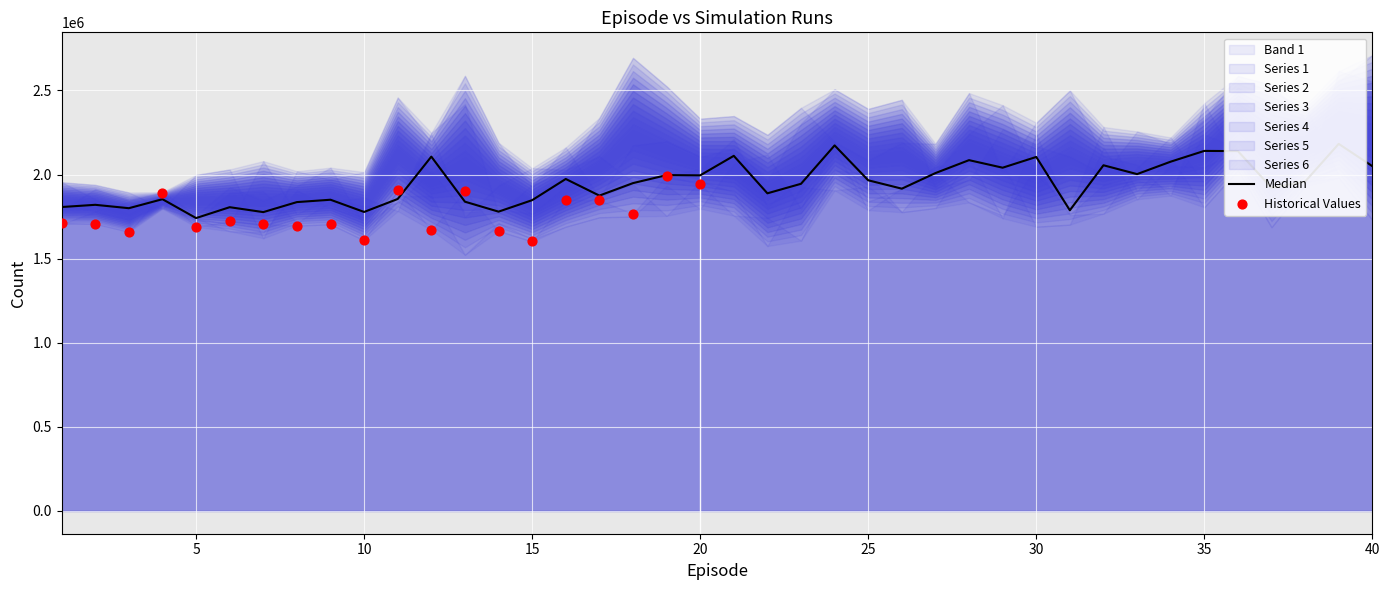

Which series contains the lowest Y value?

5